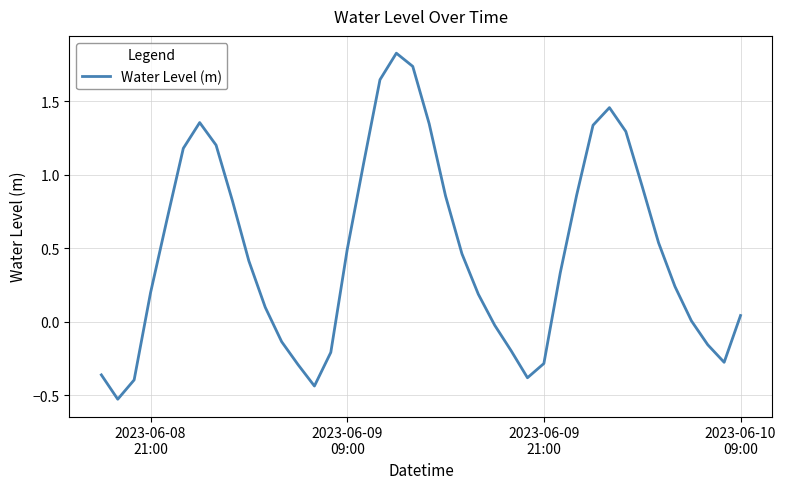

True or false: the data has more than 1 interior local peaks.

True